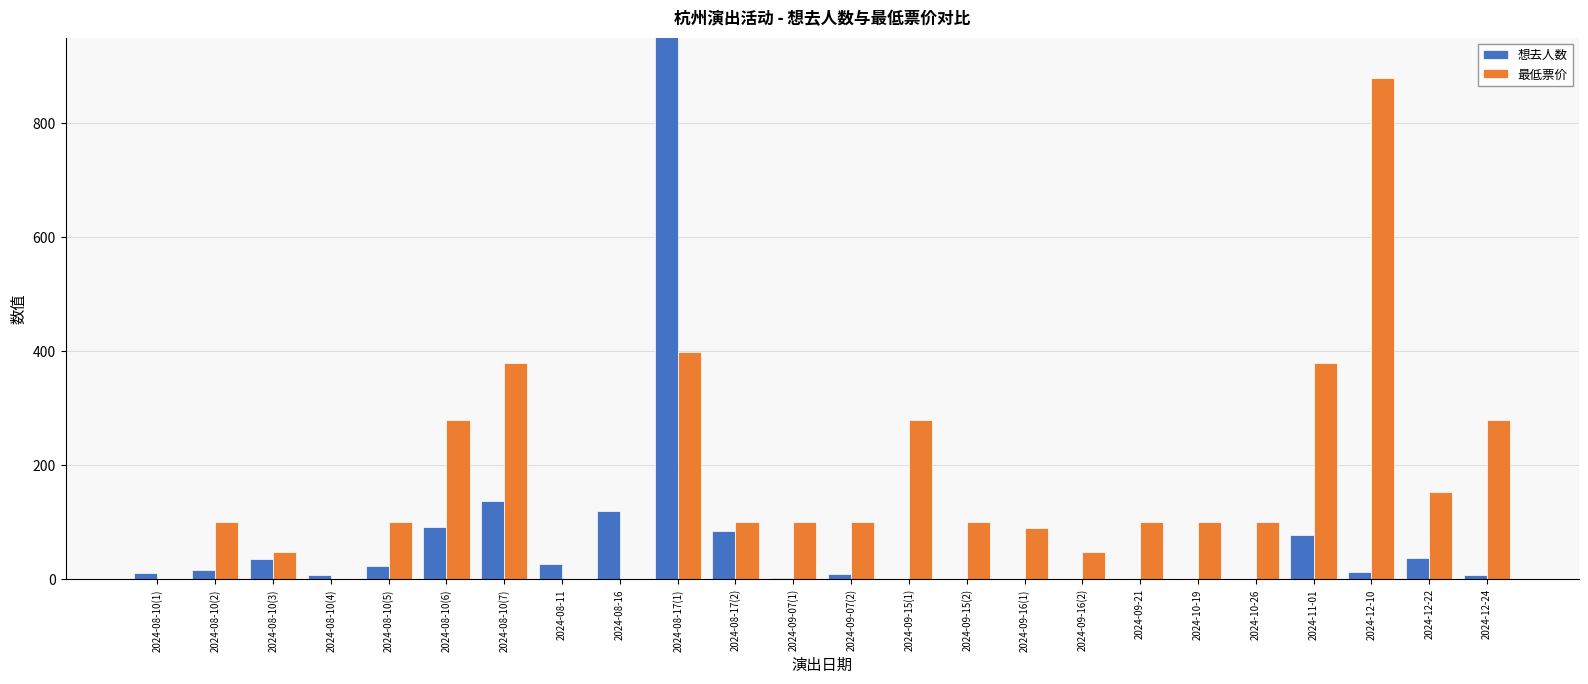

Reading left to right, extract all data points from this chart.

想去人数: 2024-08-10(1)=11	2024-08-10(2)=16	2024-08-10(3)=35	2024-08-10(4)=7	2024-08-10(5)=23	2024-08-10(6)=91	2024-08-10(7)=137	2024-08-11=27	2024-08-16=119	2024-08-17(1)=3659	2024-08-17(2)=85	2024-09-07(1)=2	2024-09-07(2)=9	2024-09-15(1)=1	2024-09-15(2)=0	2024-09-16(1)=0	2024-09-16(2)=0	2024-09-21=0	2024-10-19=1	2024-10-26=0	2024-11-01=78	2024-12-10=13	2024-12-22=37	2024-12-24=7
最低票价: 2024-08-10(1)=0	2024-08-10(2)=100	2024-08-10(3)=48	2024-08-10(4)=0	2024-08-10(5)=100	2024-08-10(6)=280	2024-08-10(7)=380	2024-08-11=0	2024-08-16=0	2024-08-17(1)=398	2024-08-17(2)=100	2024-09-07(1)=100	2024-09-07(2)=100	2024-09-15(1)=280	2024-09-15(2)=100	2024-09-16(1)=90	2024-09-16(2)=48	2024-09-21=100	2024-10-19=100	2024-10-26=100	2024-11-01=380	2024-12-10=880	2024-12-22=153	2024-12-24=280